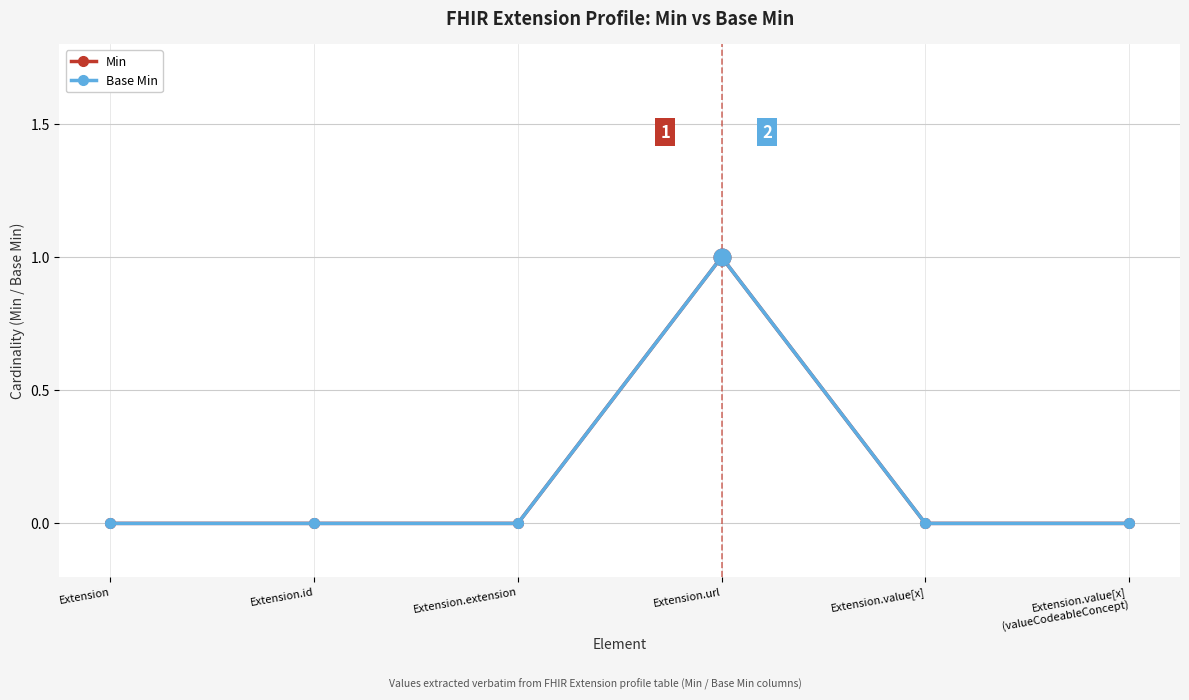

Is this an area chart (filled region under the line)?

No